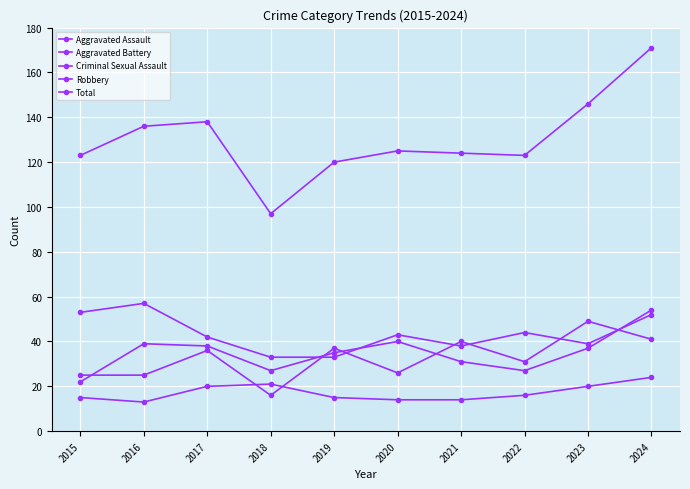

Reading left to right, extract all data points from this chart.

Aggravated Assault: 25	25	36	16	37	26	40	31	49	41
Aggravated Battery: 22	39	38	27	35	40	31	27	37	54
Criminal Sexual Assault: 15	13	20	21	15	14	14	16	20	24
Robbery: 53	57	42	33	33	43	38	44	39	52
Total: 123	136	138	97	120	125	124	123	146	171